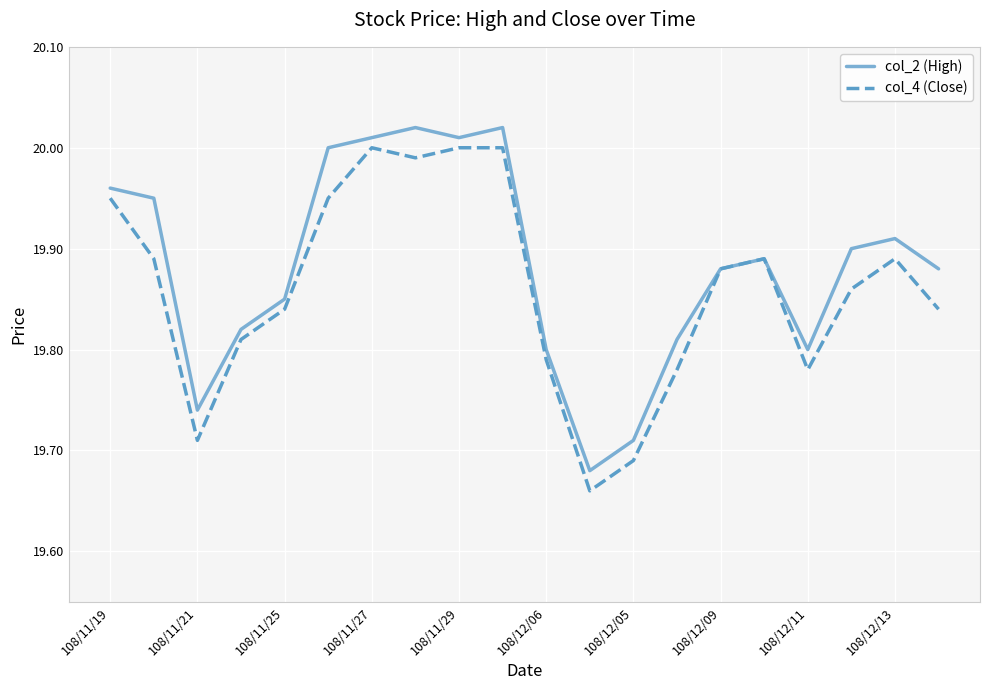

Does the chart display data point markers on the line(s)?

No